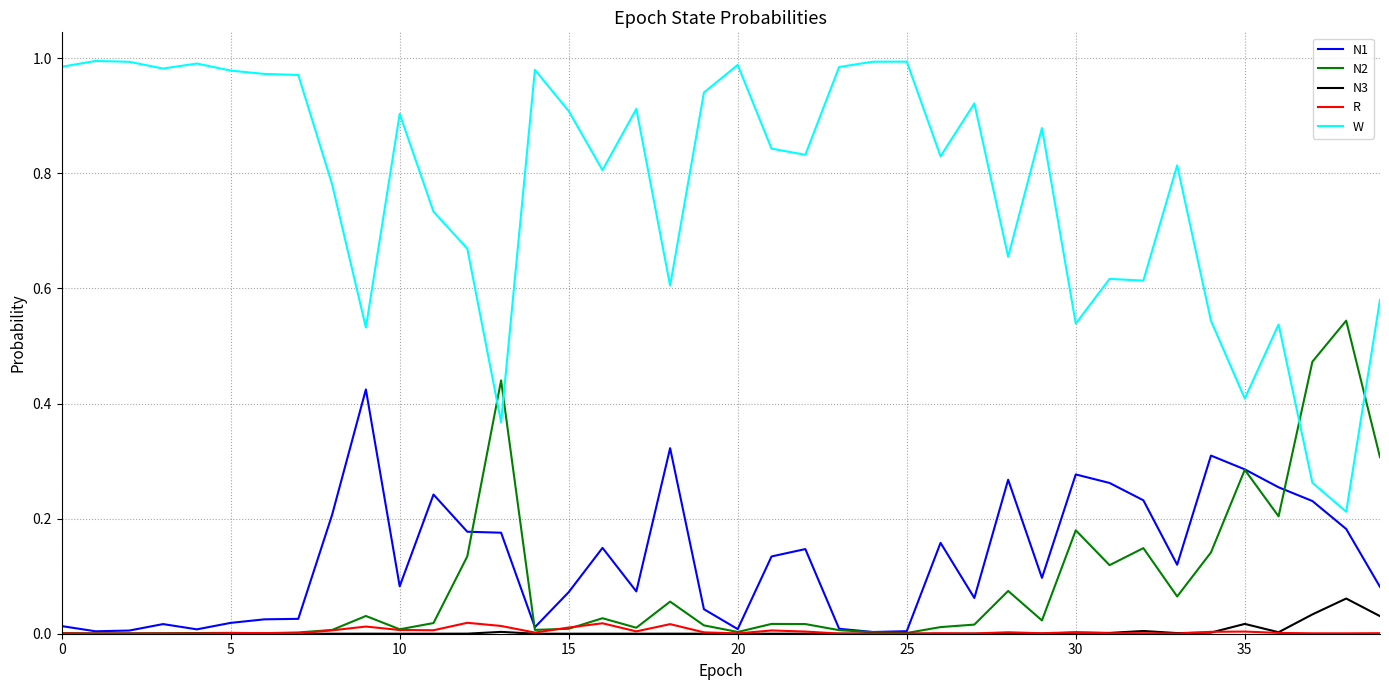

Does the chart display data point markers on the line(s)?

No